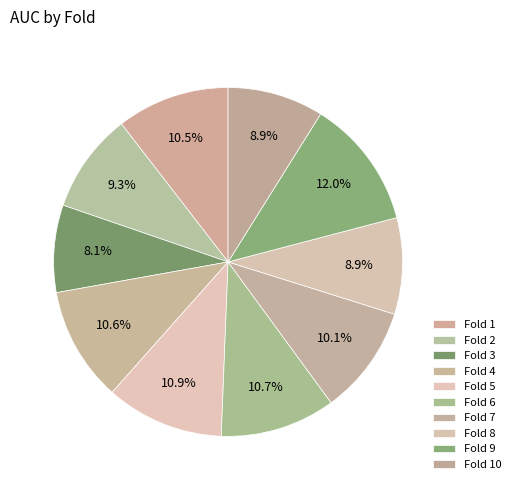

Which category has the biggest portion of the pie?

Fold 9